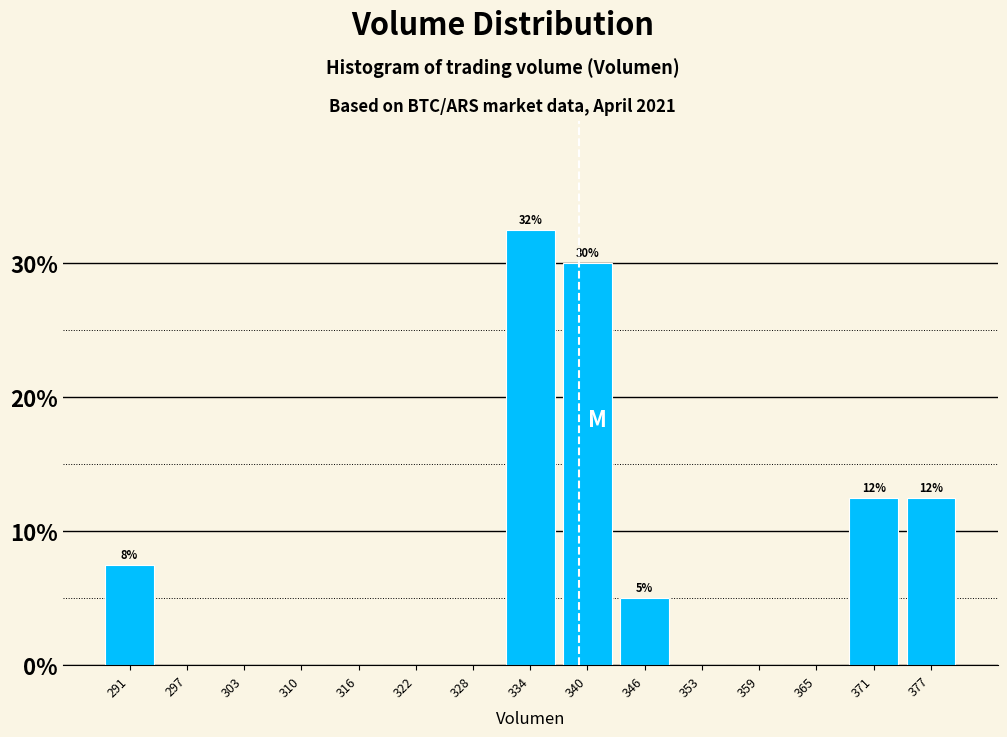

Over which range of the x-axis is the bar tallest?

331 to 337